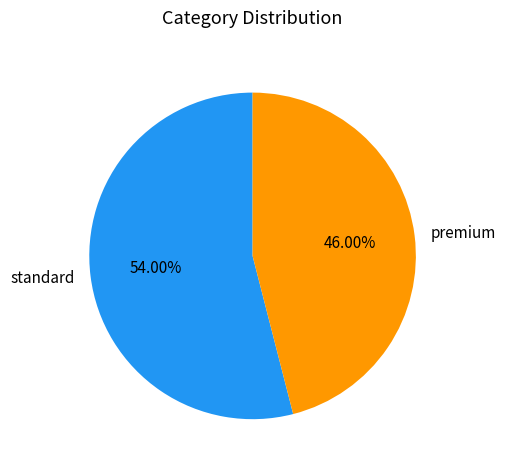

Is there any slice that represents more than half of the pie?

Yes